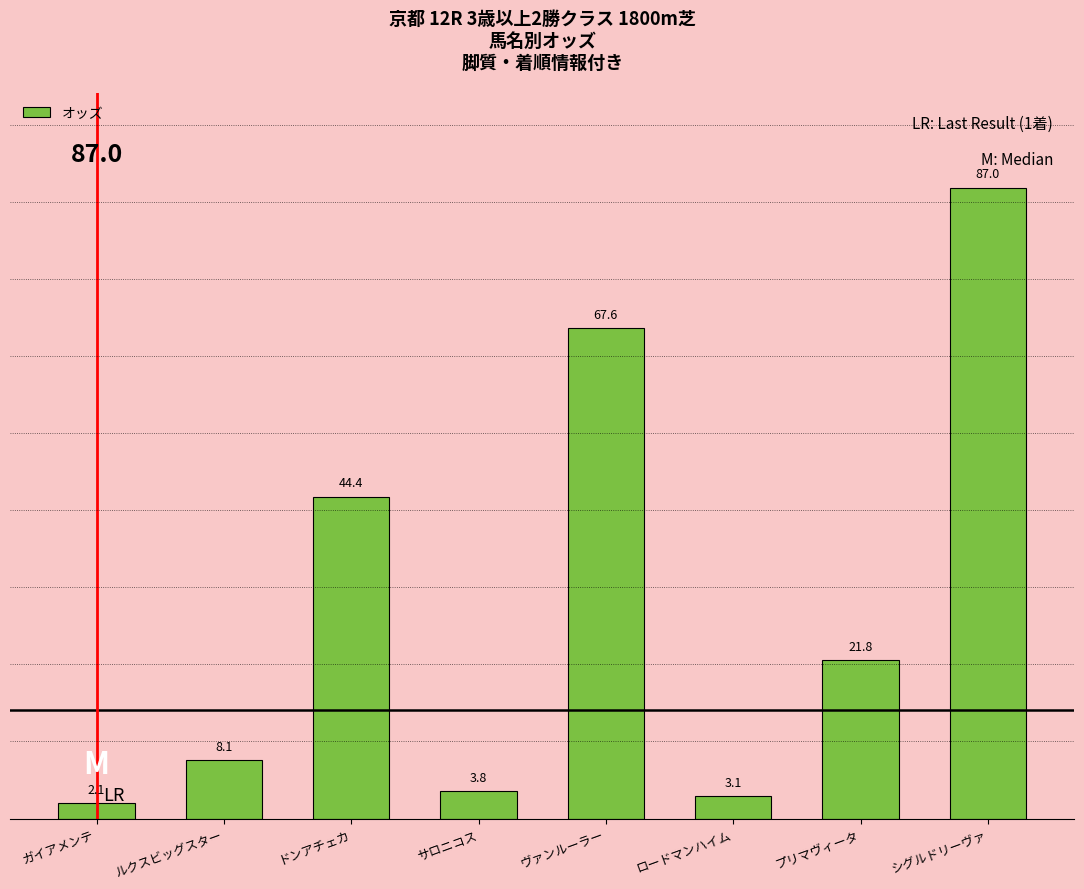

What is the average value?

29.7